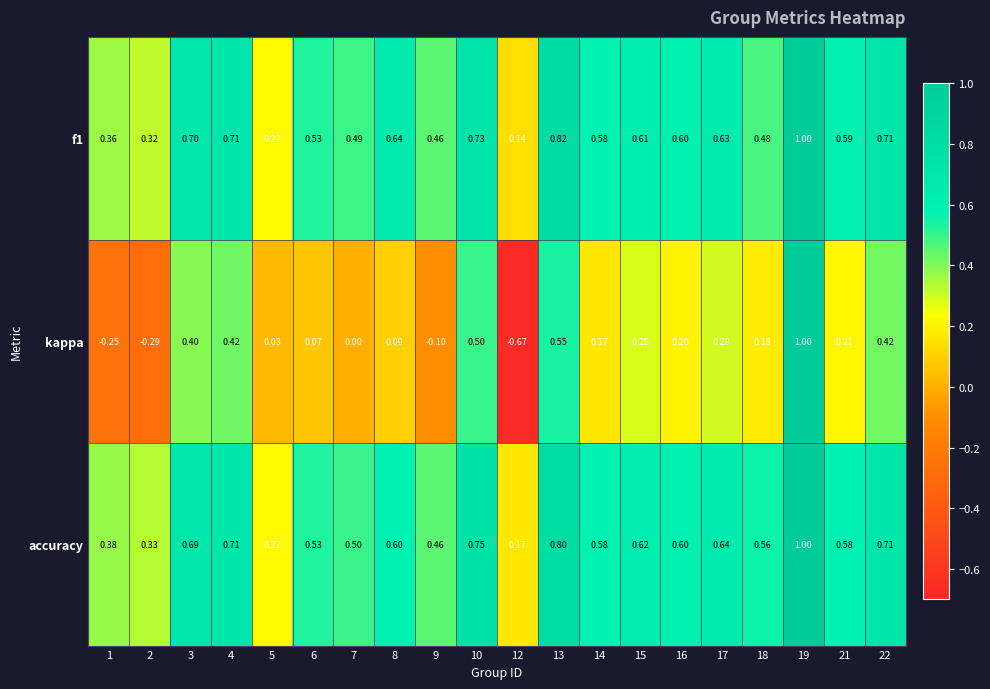

Which series changed the most between 1 and 9?

kappa